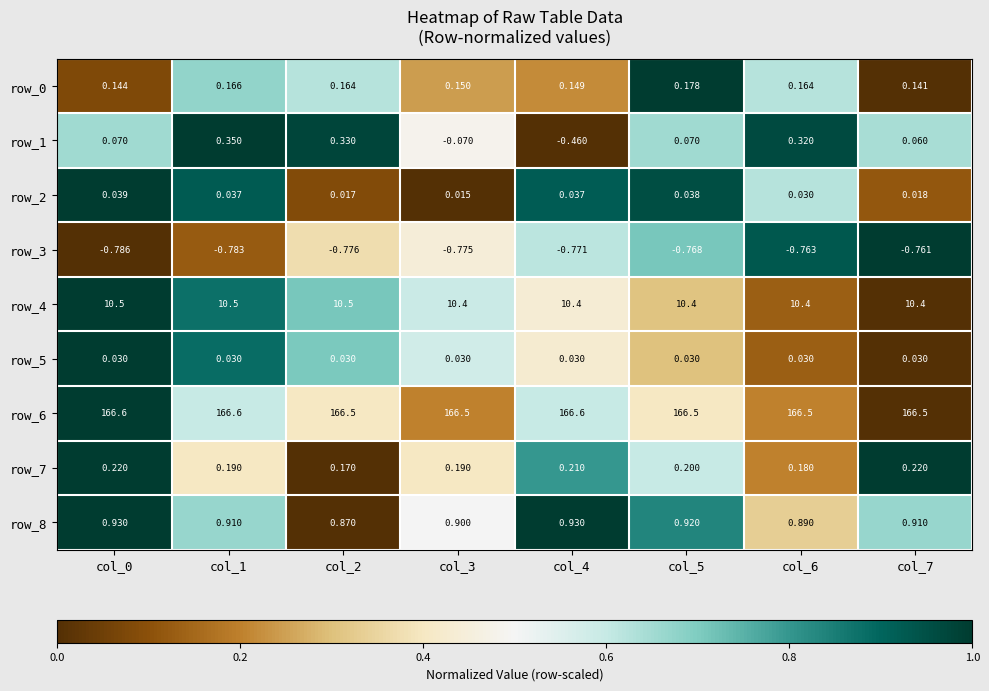

At how many categories does at least one series exceed 0?

8